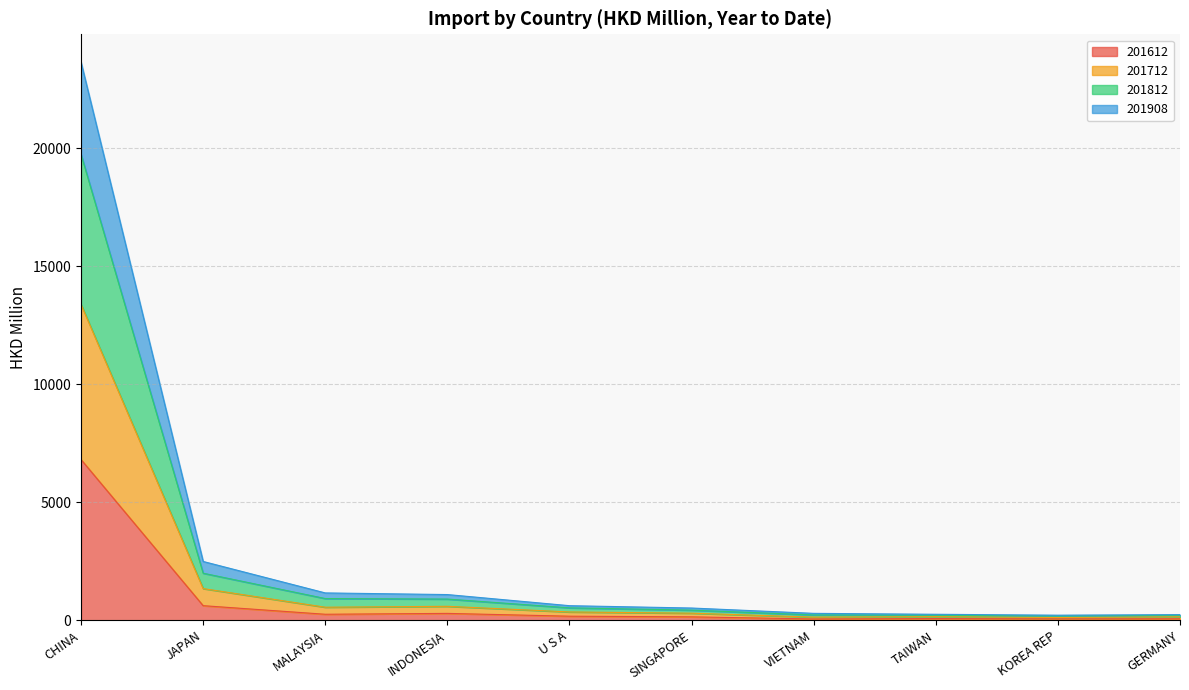

Which series has the widest spread of values?

201712